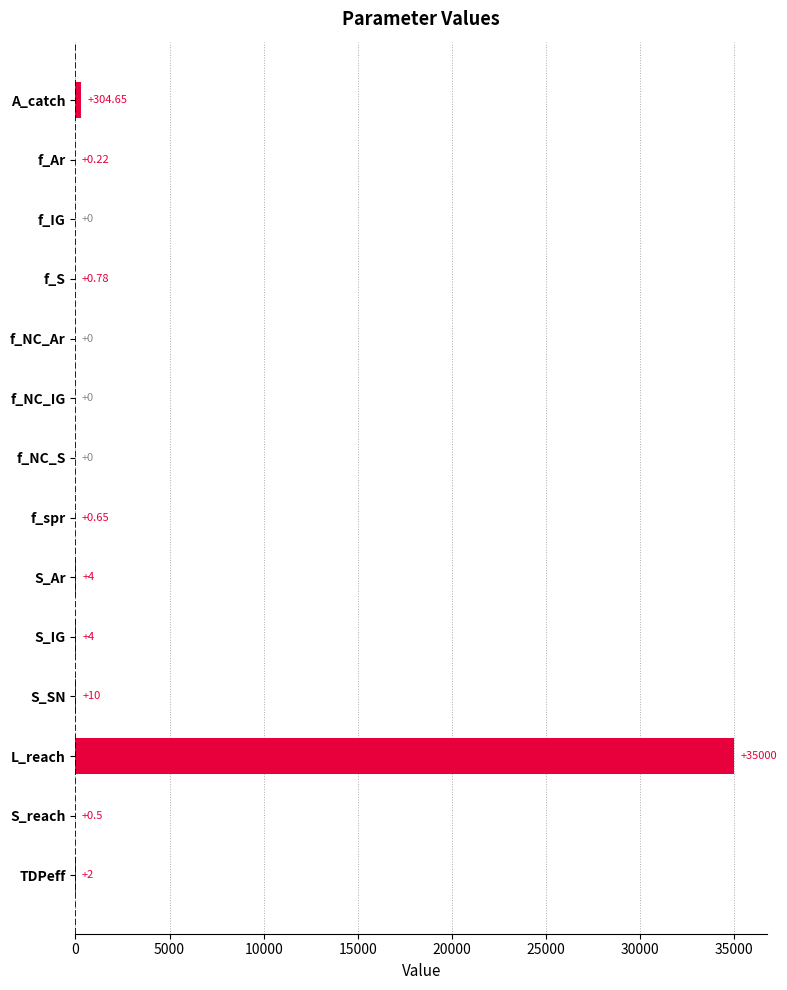

At which category does the chart reach its peak across all series?

L_reach